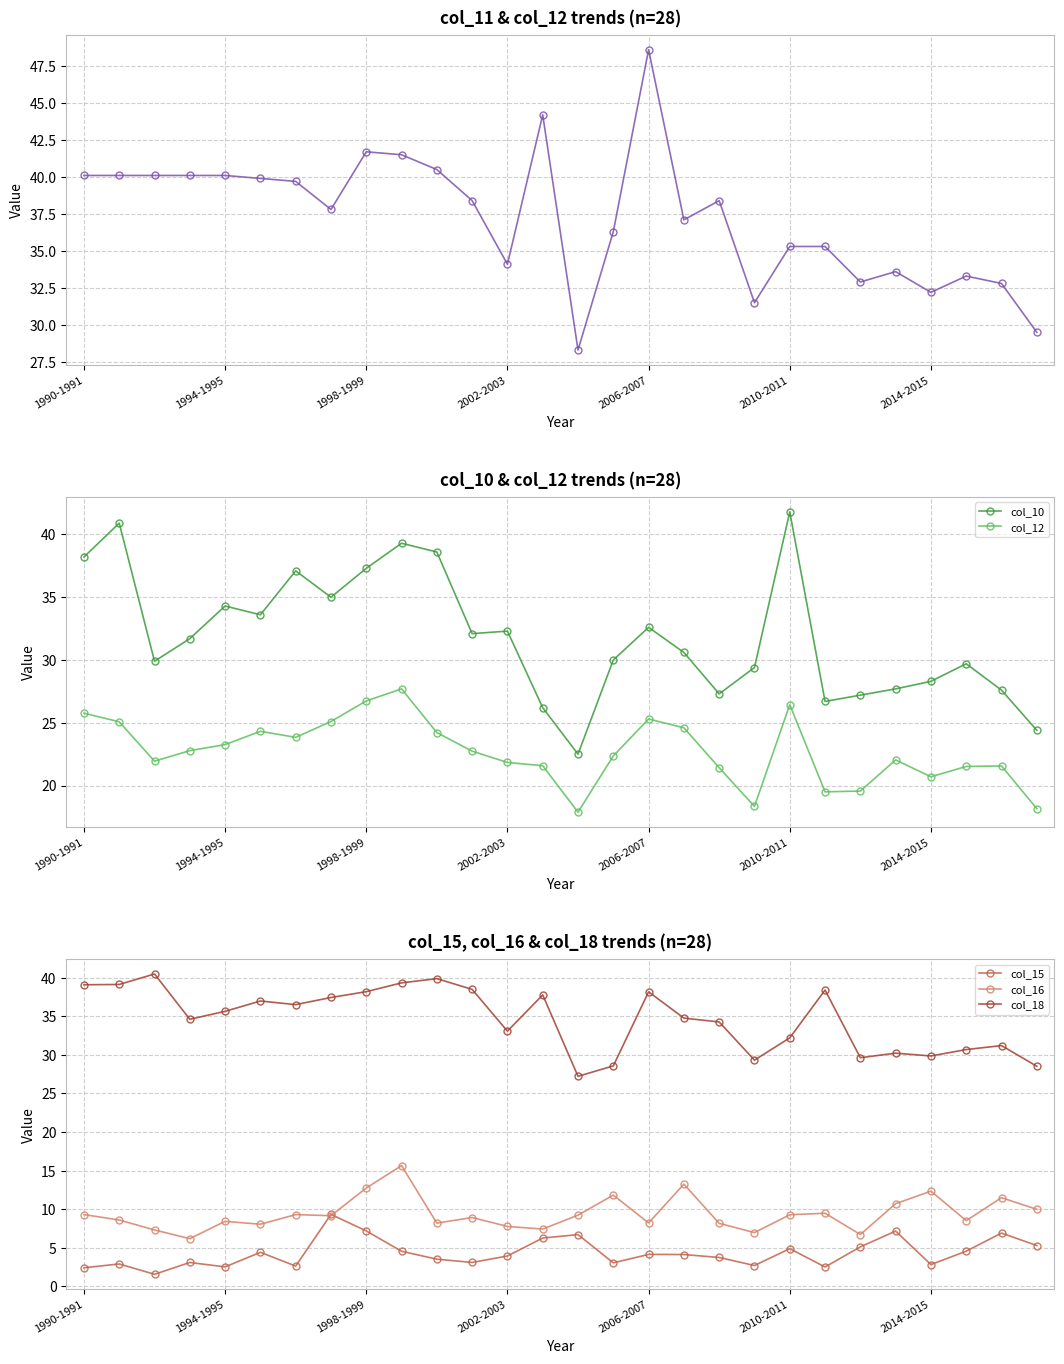

True or false: col_15 has more than 1 interior local peaks.

True